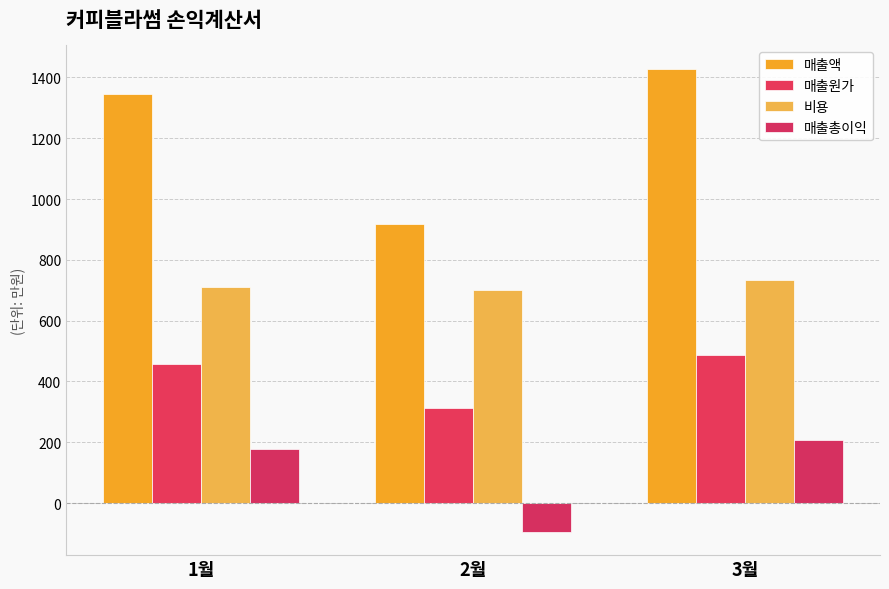

What is the spread (max minus min) of values at 3월?

1221